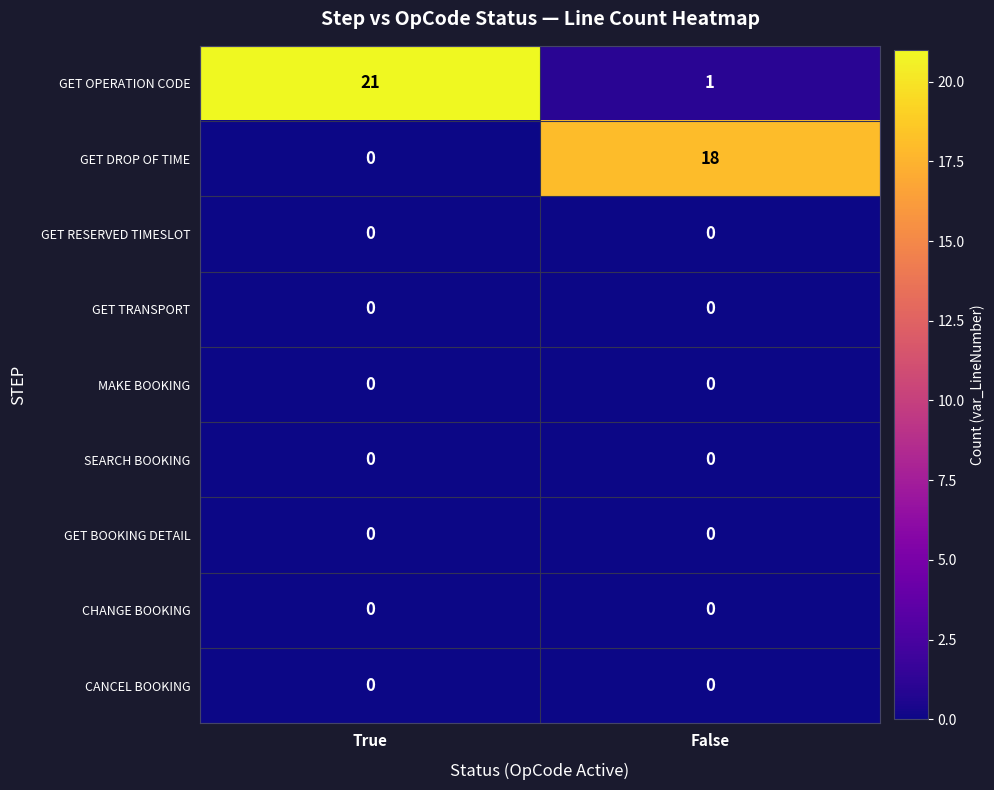

What is the maximum value shown in the chart?

21